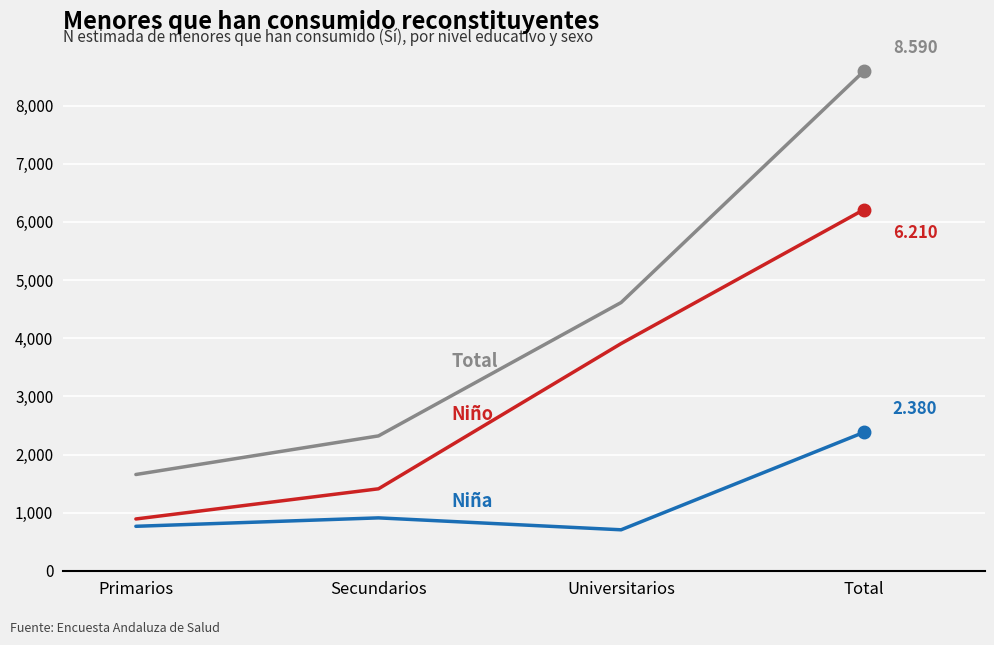

At which category is the sum across all series the highest?

Total